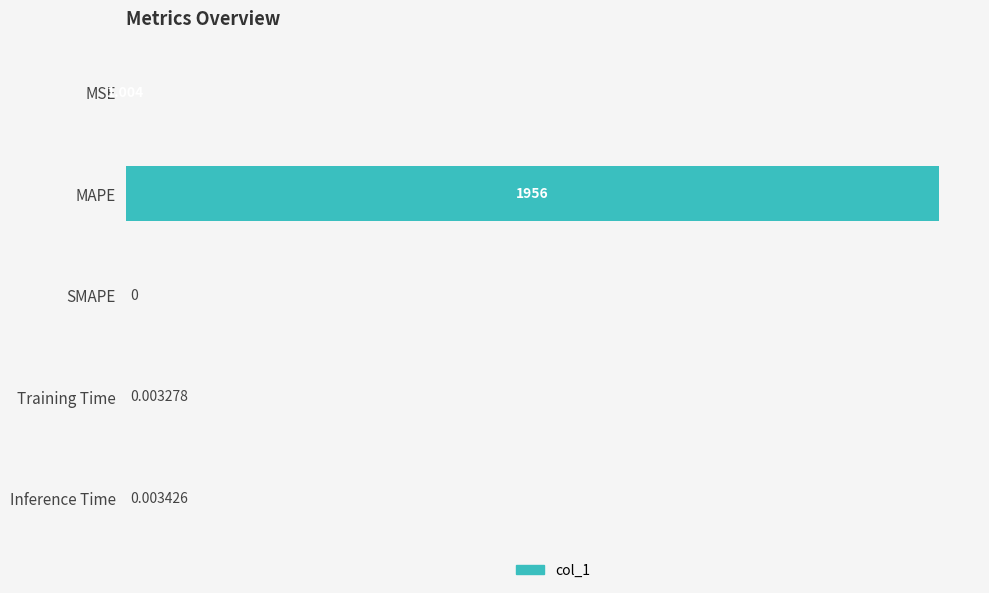

Which has a higher value, Inference Time or MAPE?

MAPE